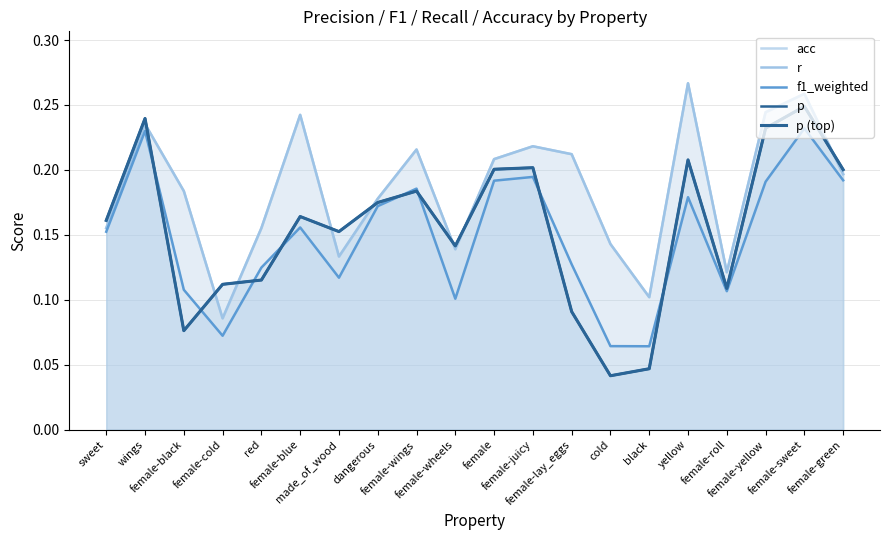

At which category is the sum across all series the highest?

female-sweet